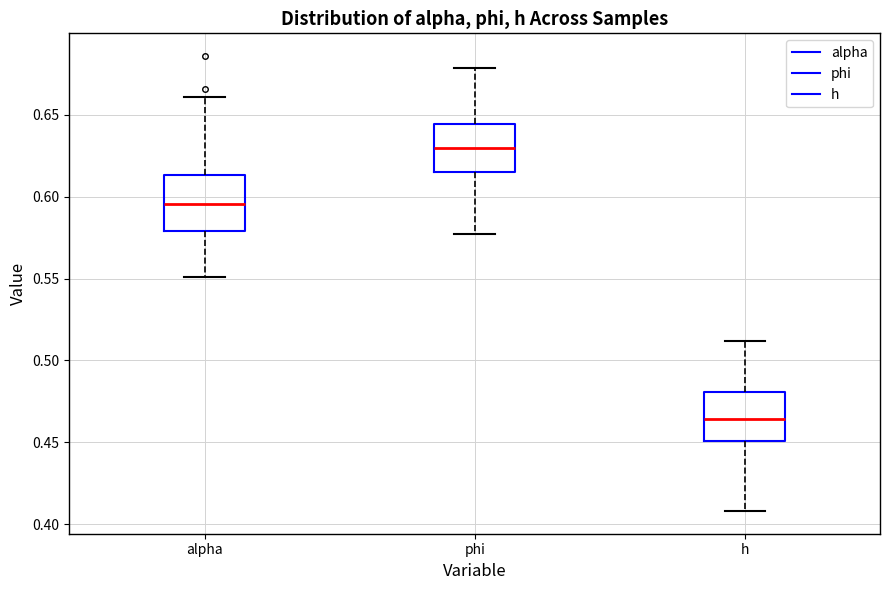

Which box's median line is the highest?

phi